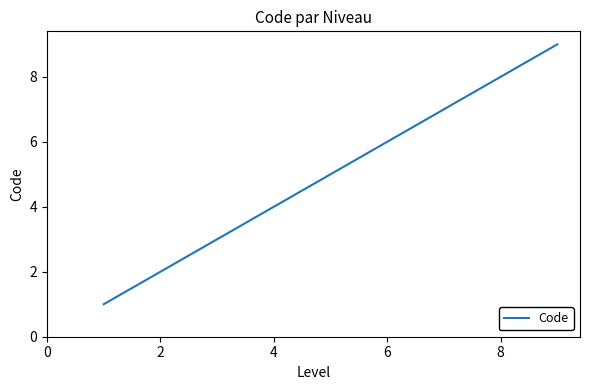

How many values are below 5?

4